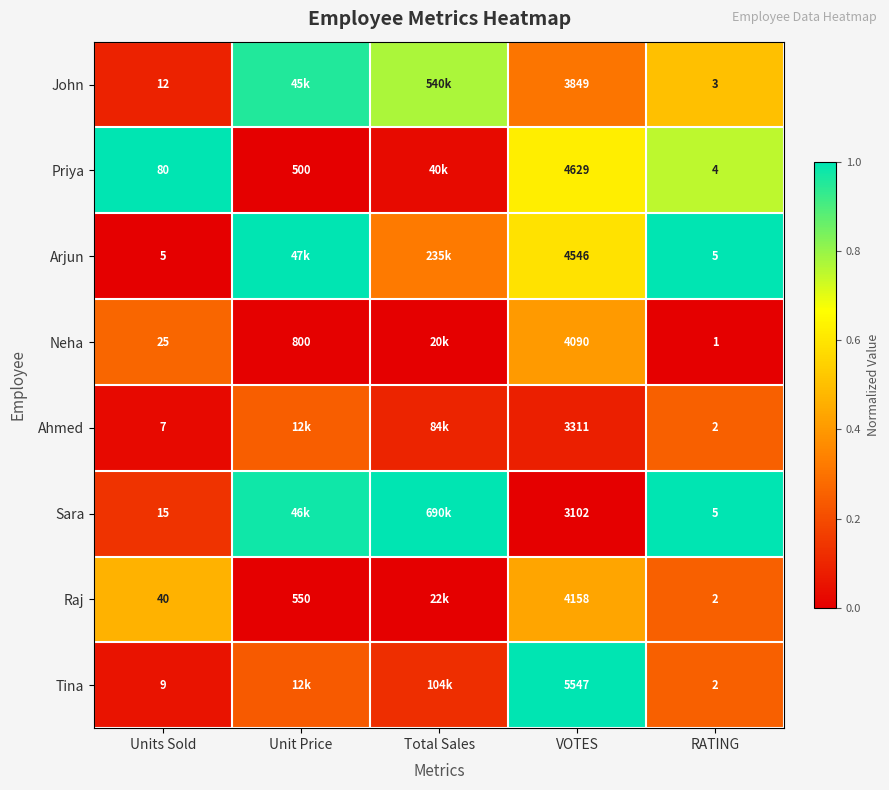

Between Units Sold and VOTES, which series saw the biggest shift?

Tina